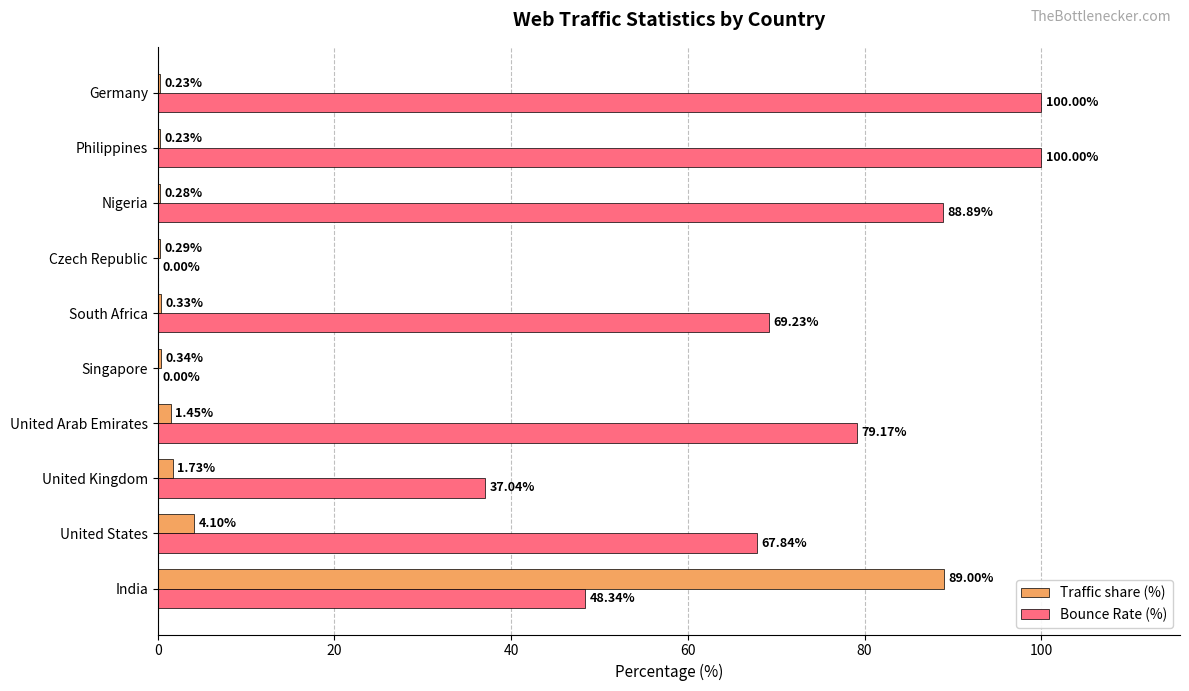

Which category has the highest value in the Traffic share (%) series?

India